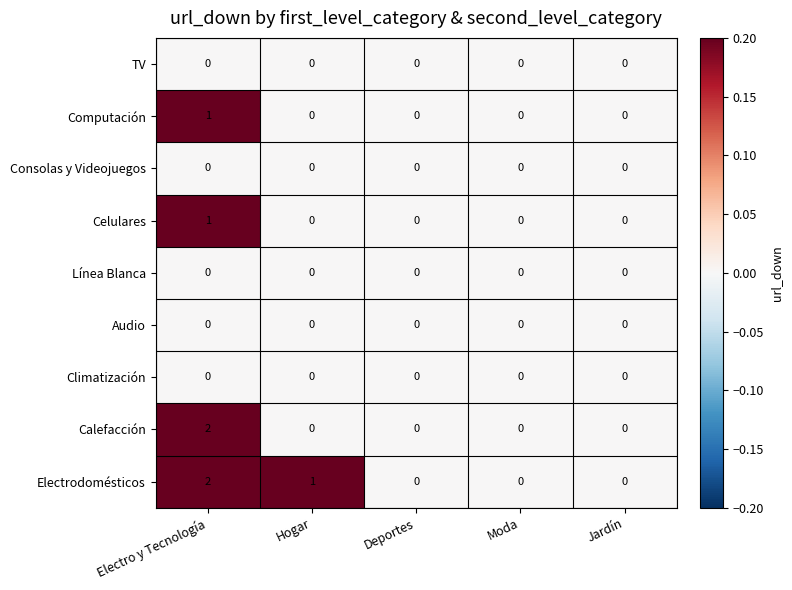

Which series has the largest total across all categories?

Electrodomésticos